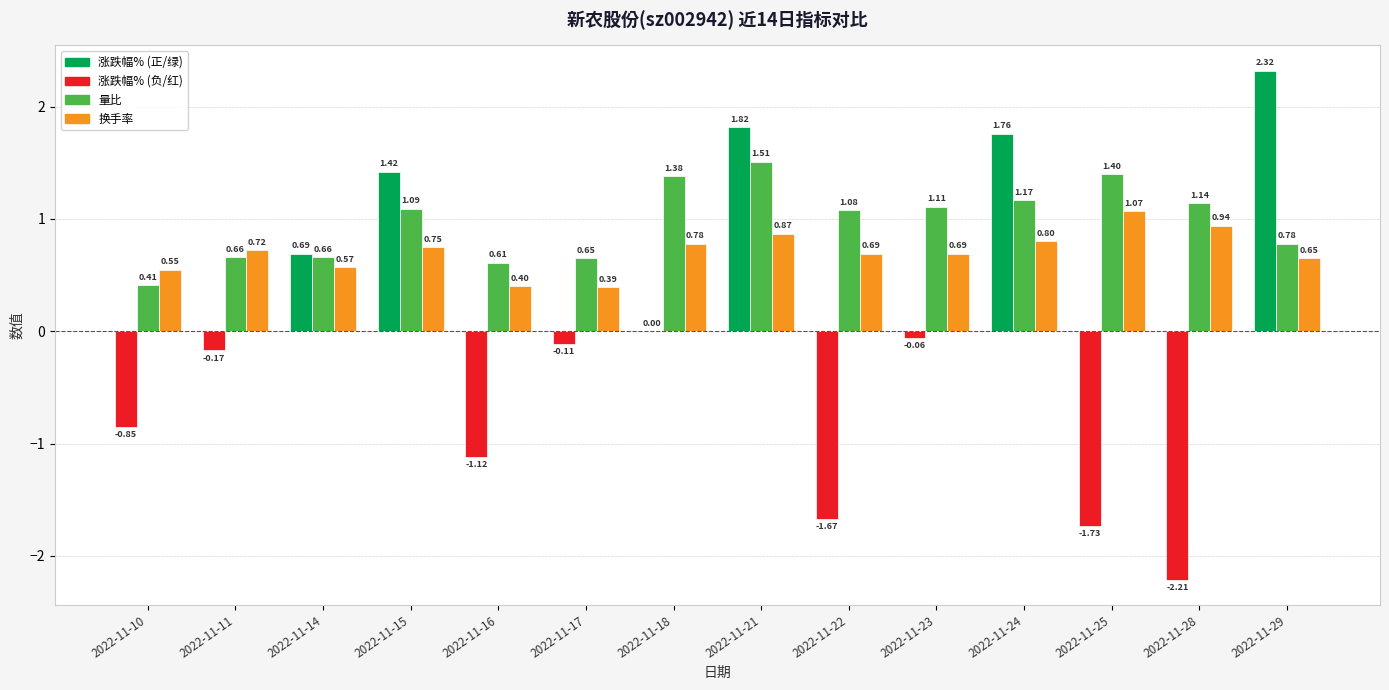

How many series are shown in this chart?

3